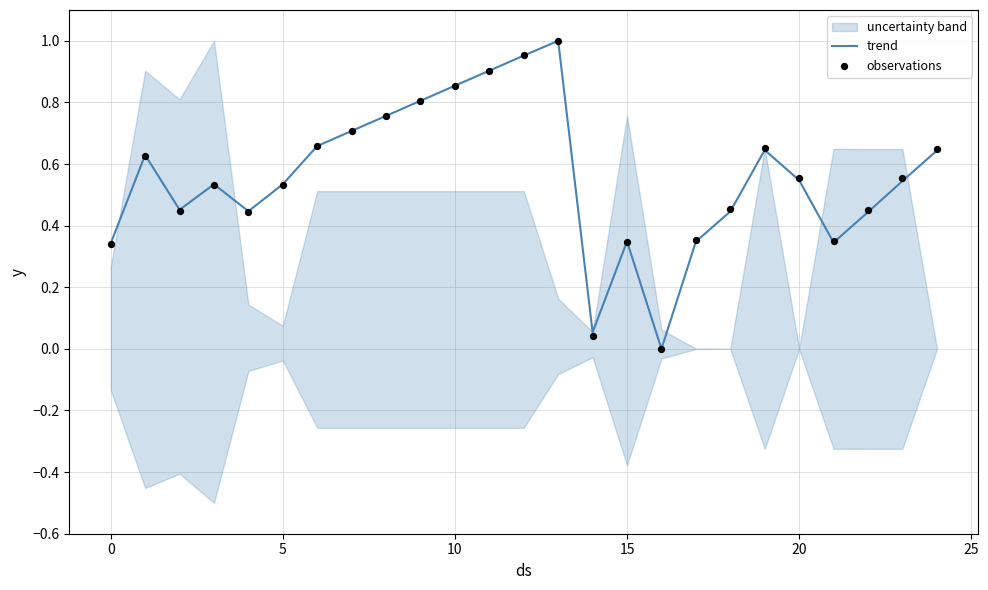

Which series has the largest total across all categories?

observations